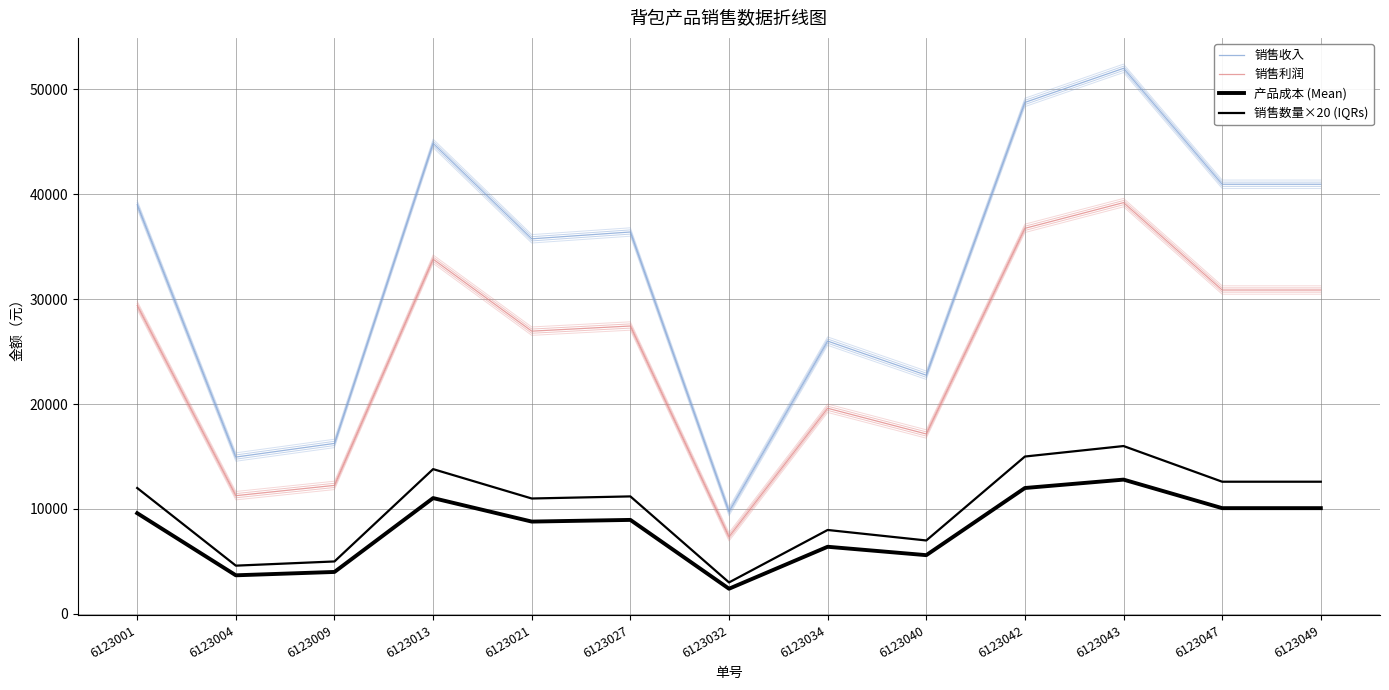

How many lines are shown in the chart?

4